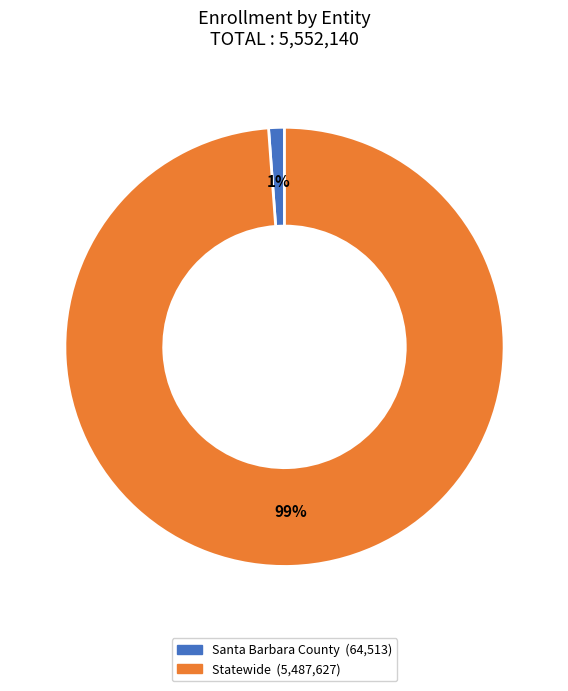

How many segments does this pie chart have?

2